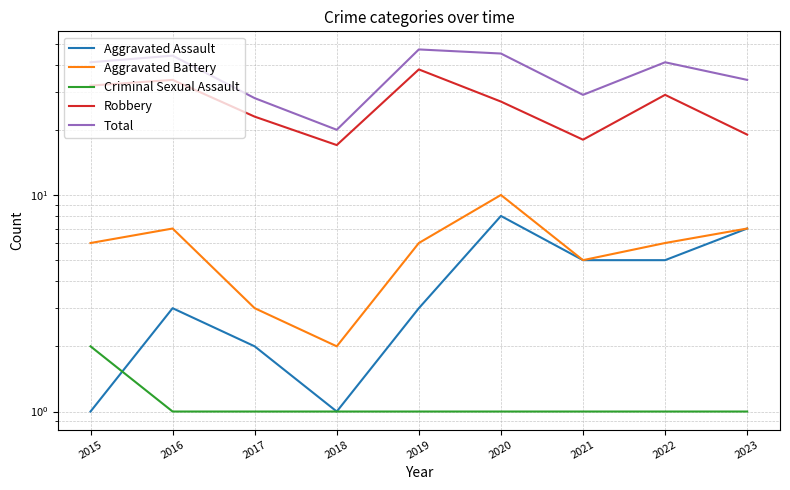

At which category is the sum across all series the highest?

2019